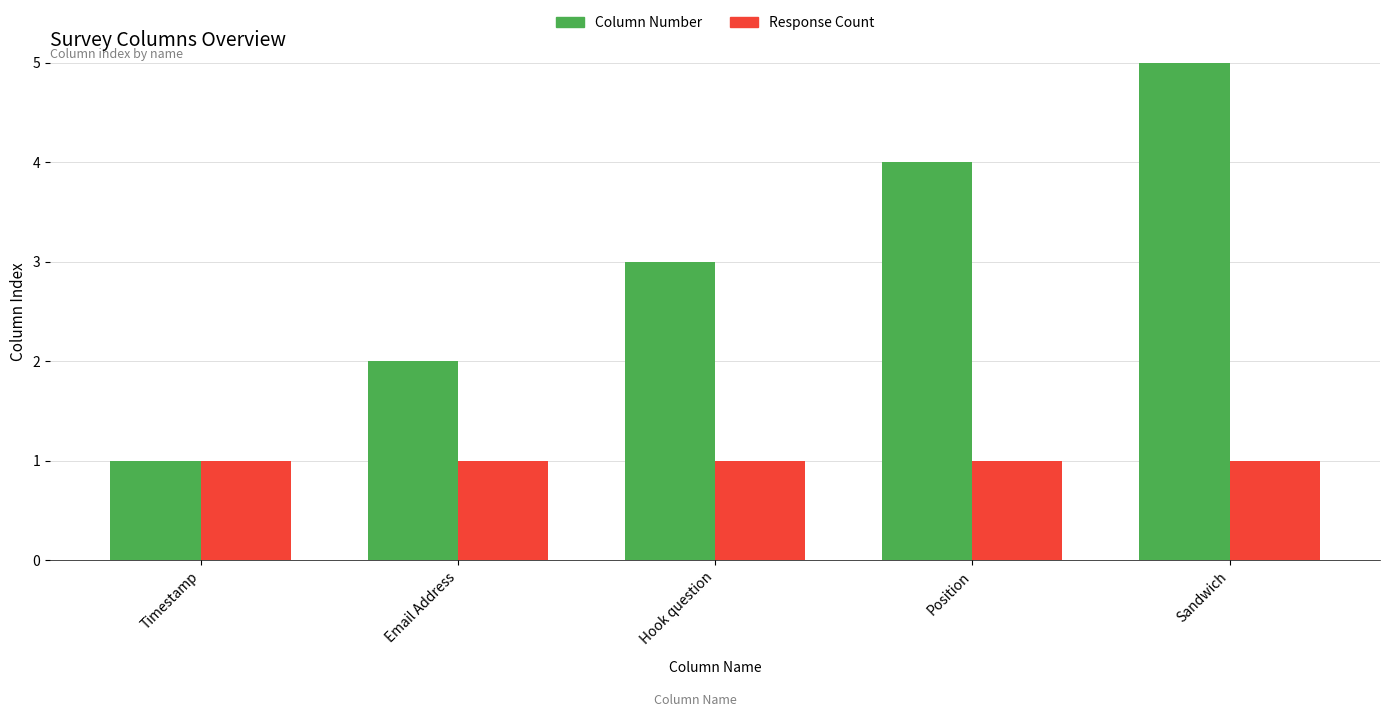

What is the difference between the highest and lowest values at Position?

3